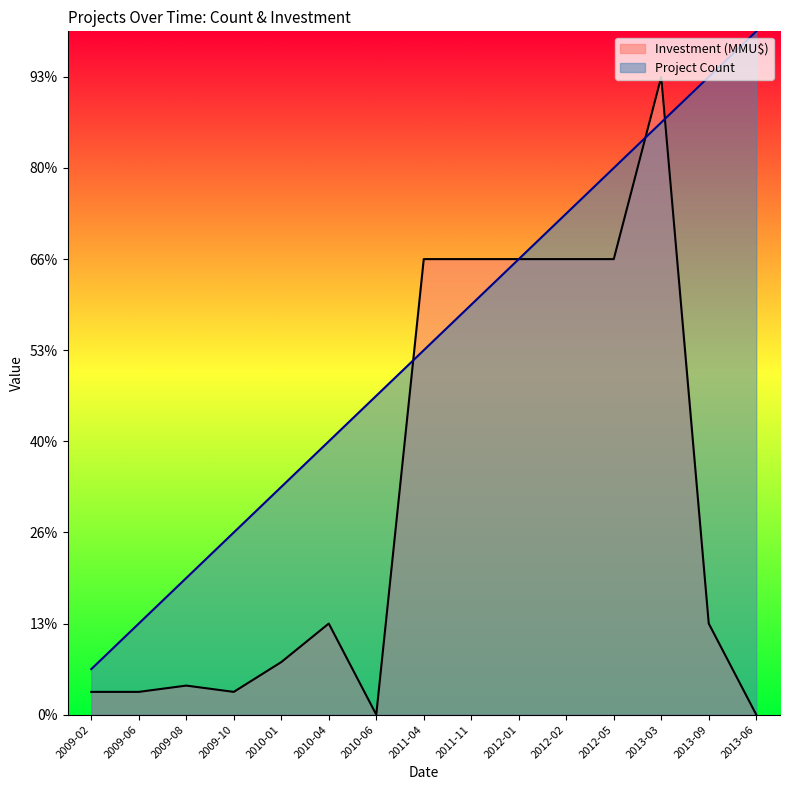

At 2009-02, list the series in order from largest to smallest.

Project Count, Investment (MMU$)